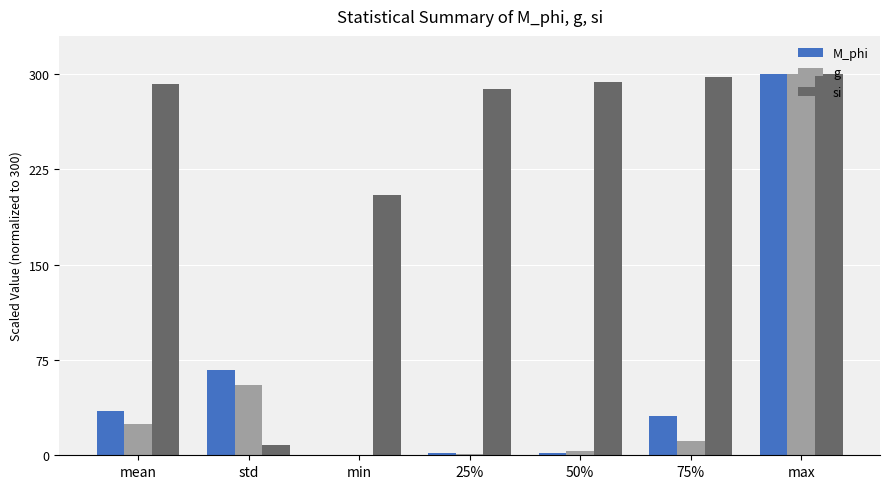

What is the difference between the g values at max and std?

245.0